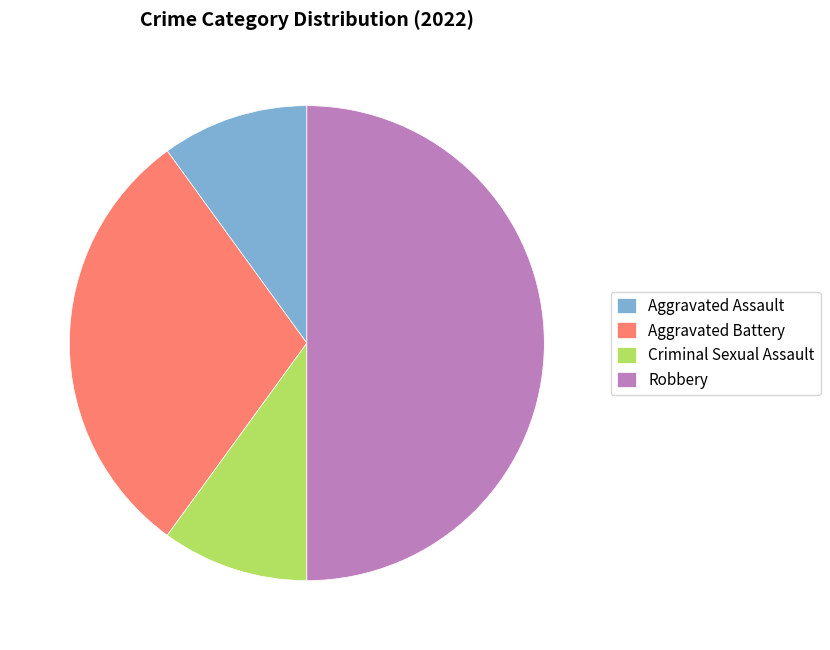

Is it true that Robbery is 41% of the pie?

False